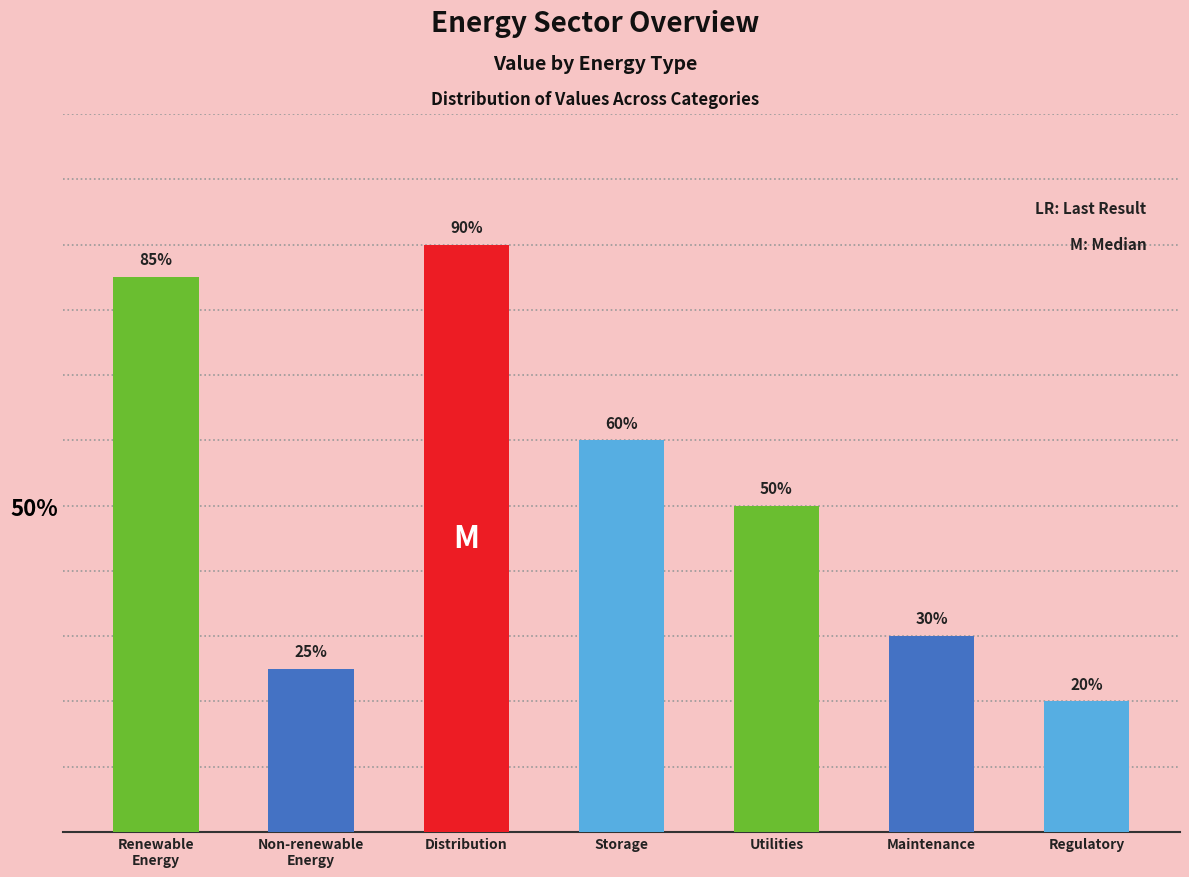

What is the difference between the maximum and minimum values?

70